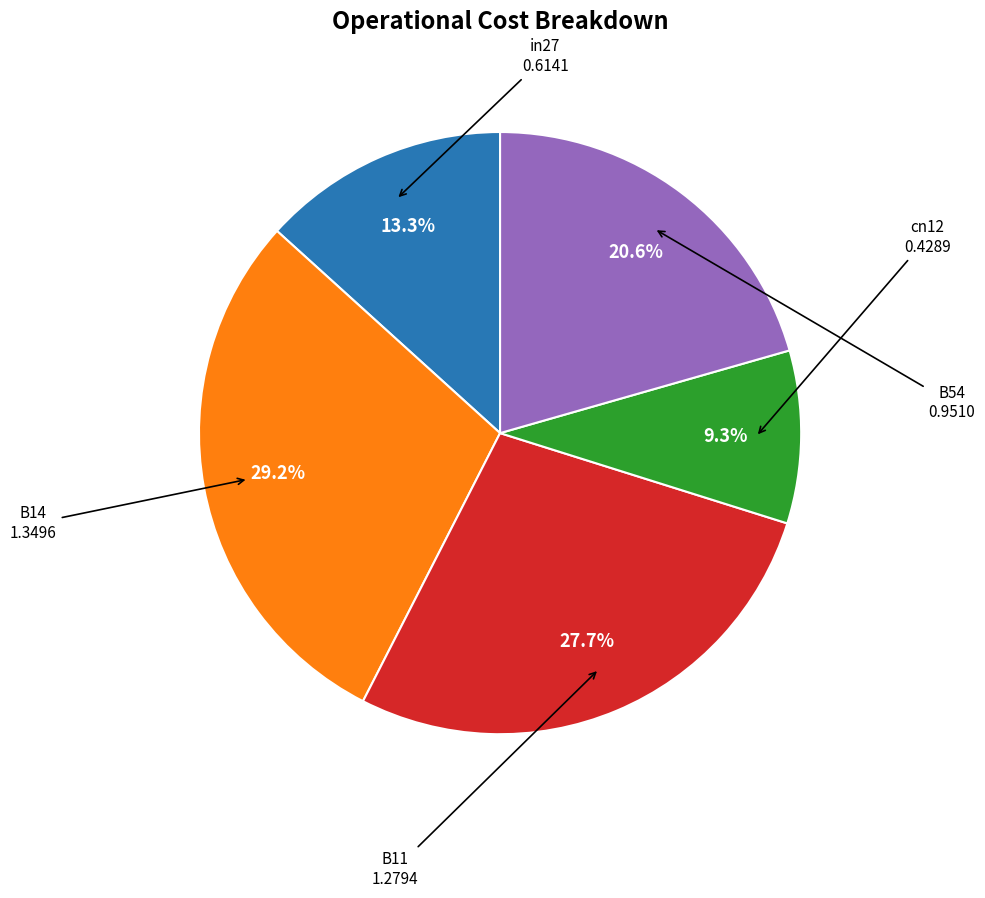

Is there a majority slice in this chart?

No